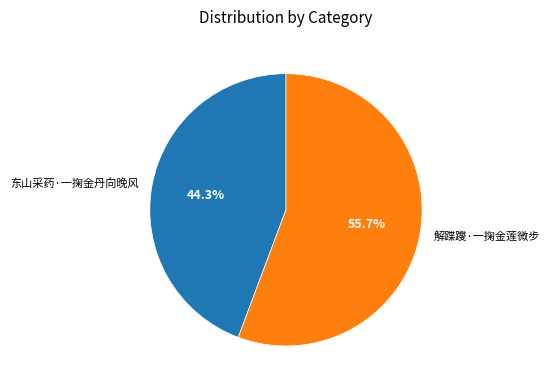

To the nearest percent, what percentage of the pie is 东山采药·一掬金丹向晚风?

44%